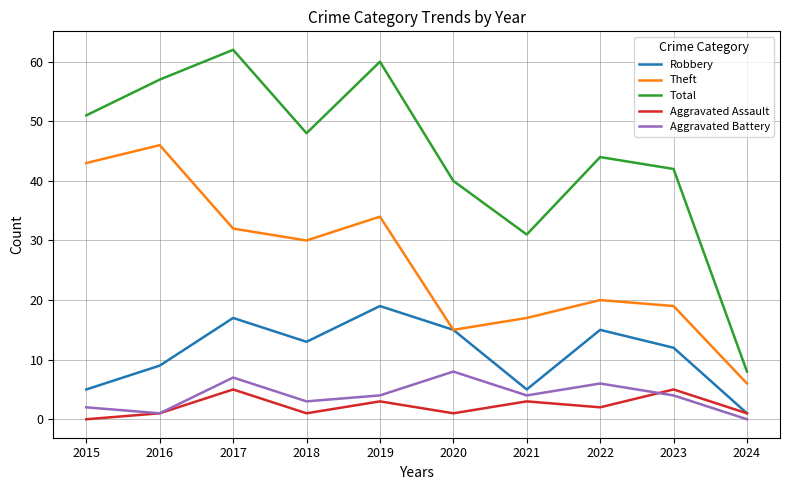

True or false: Theft has a value of 6 at 2024.

True